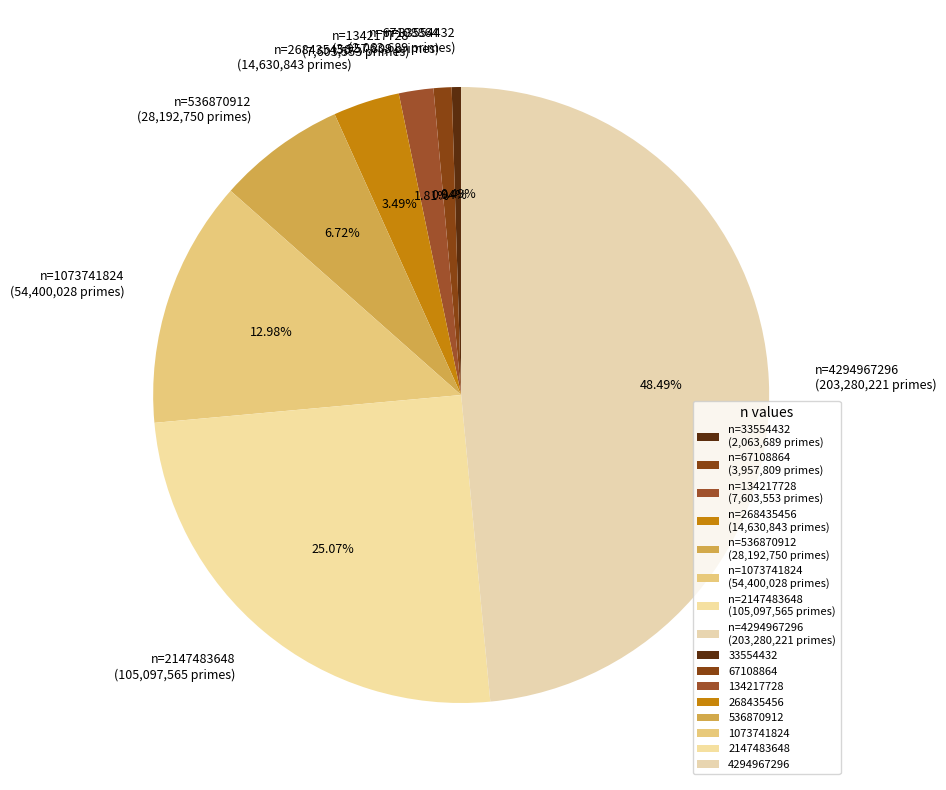

Approximately how many times larger is the value at n=4294967296 (203,280,221 primes) compared to n=2147483648 (105,097,565 primes)?

1.9